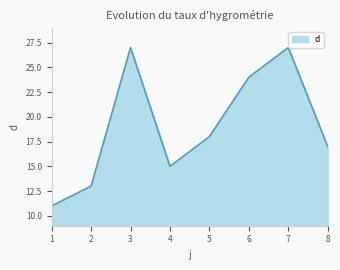

How many values are below 18?

4